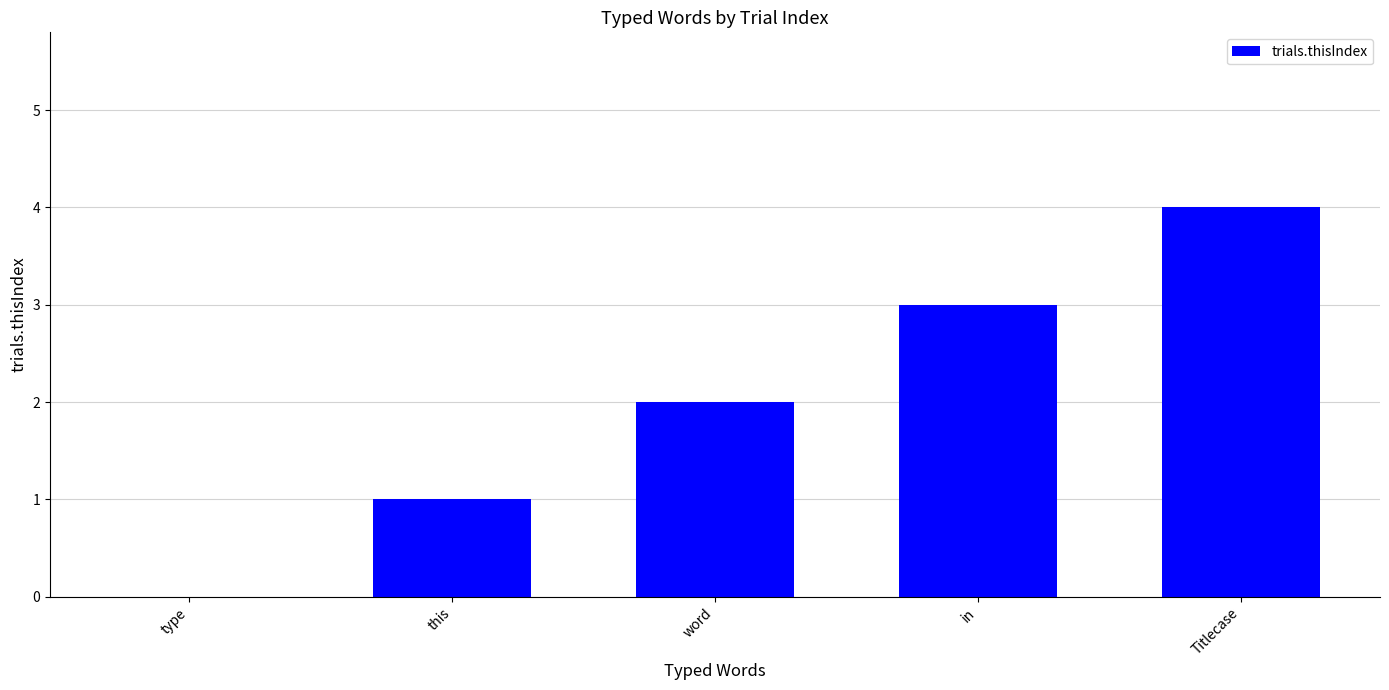

At which category does the chart reach its peak across all series?

Titlecase